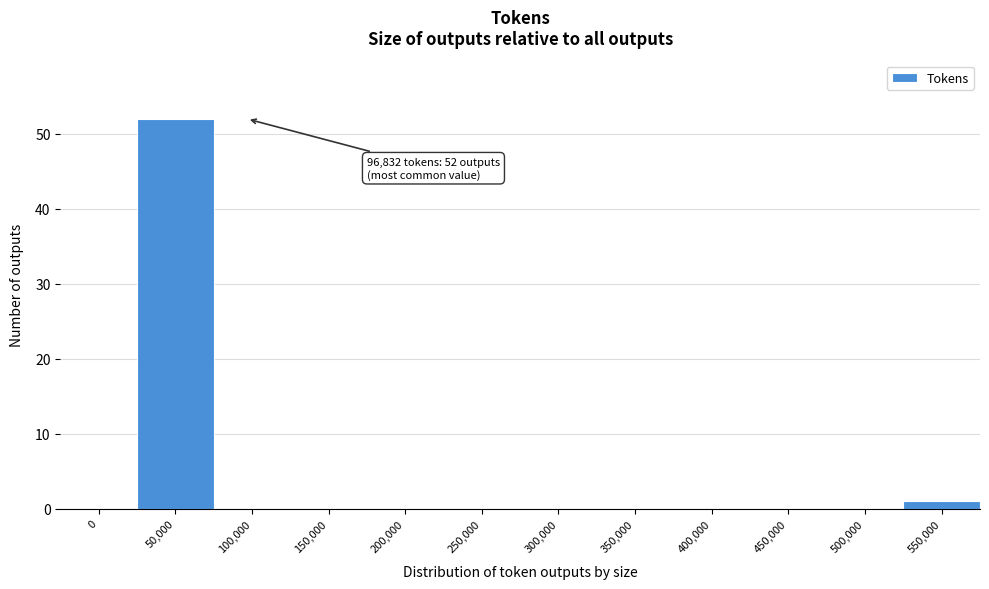

Reading left to right, extract all data points from this chart.

0=0	50,000=52	100,000=0	150,000=0	200,000=0	250,000=0	300,000=0	350,000=0	400,000=0	450,000=0	500,000=0	550,000=1